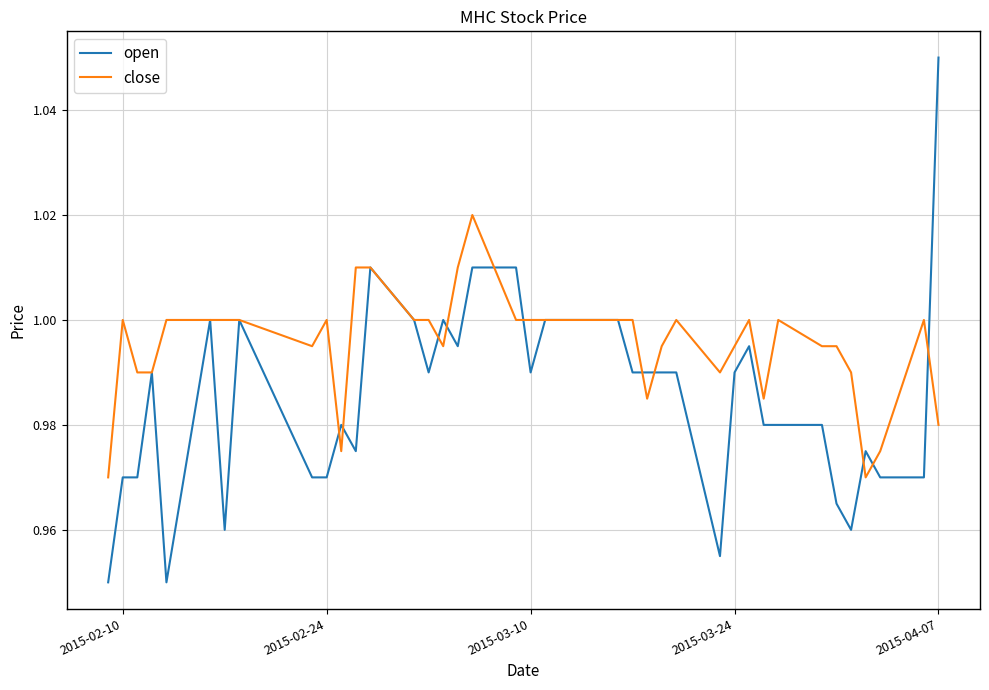

Which series has the largest range (max minus min)?

open